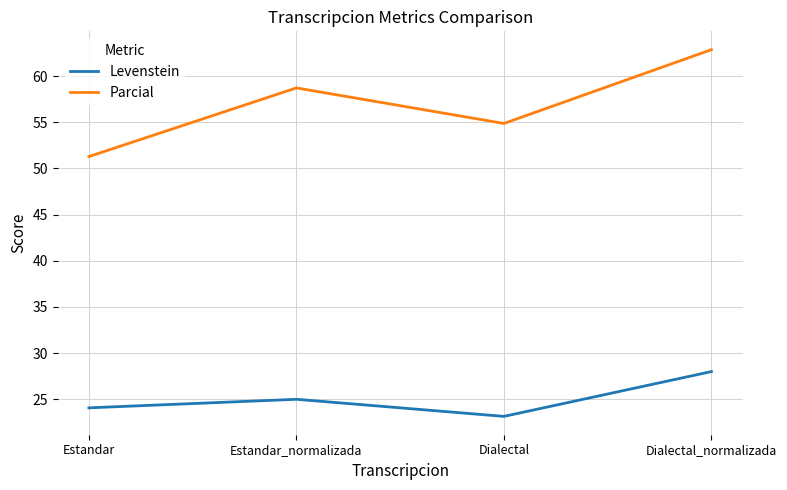

In Levenstein, how many points are higher than both neighbors (excluding endpoints)?

1